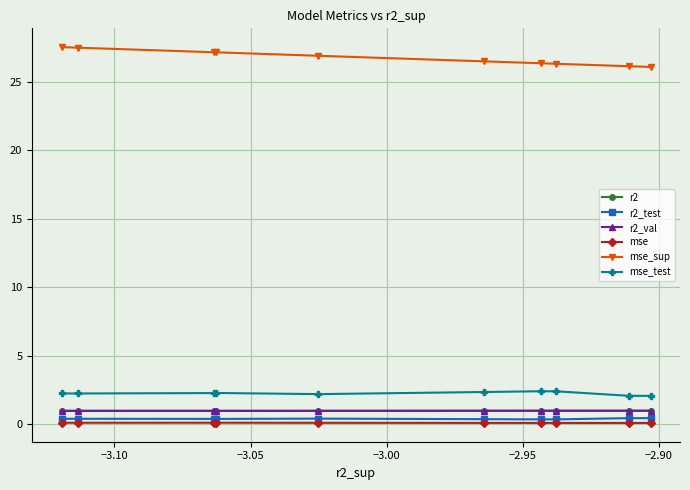

Which series has the largest total across all categories?

mse_sup